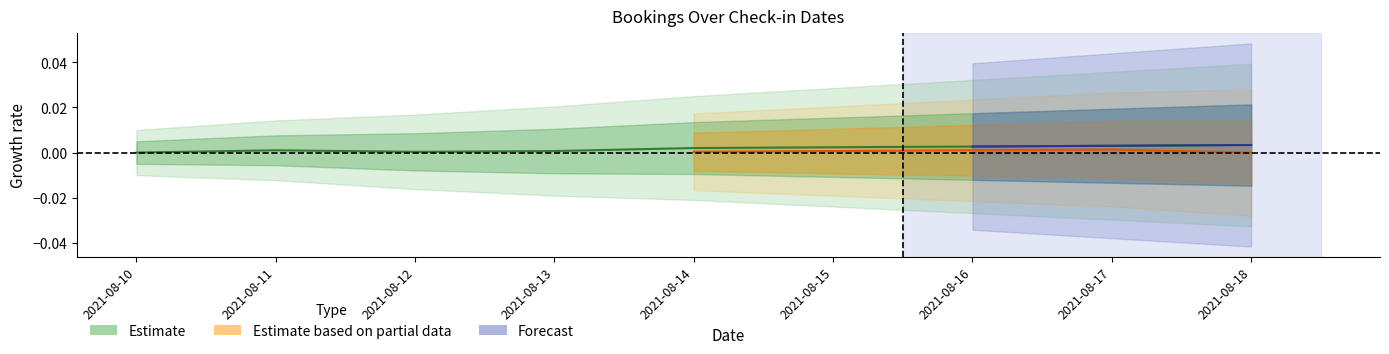

Where is the first local maximum?

2021-08-11